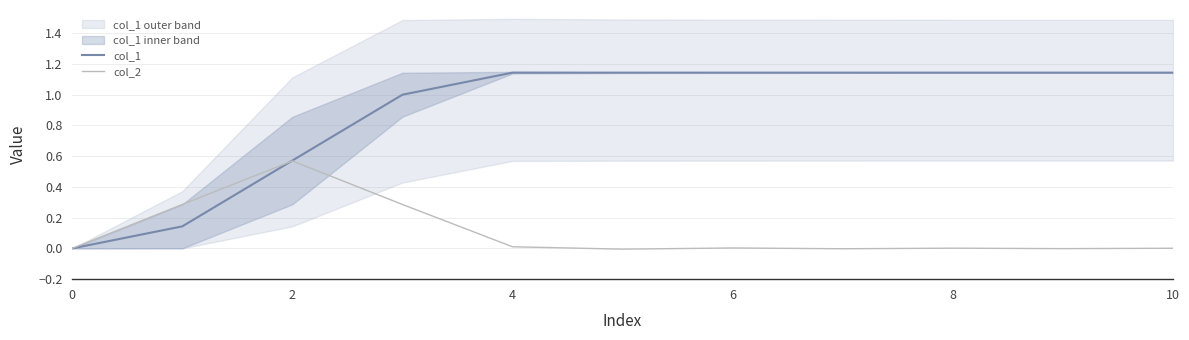

At 6, list the series in order from smallest to largest.

col_2, col_1